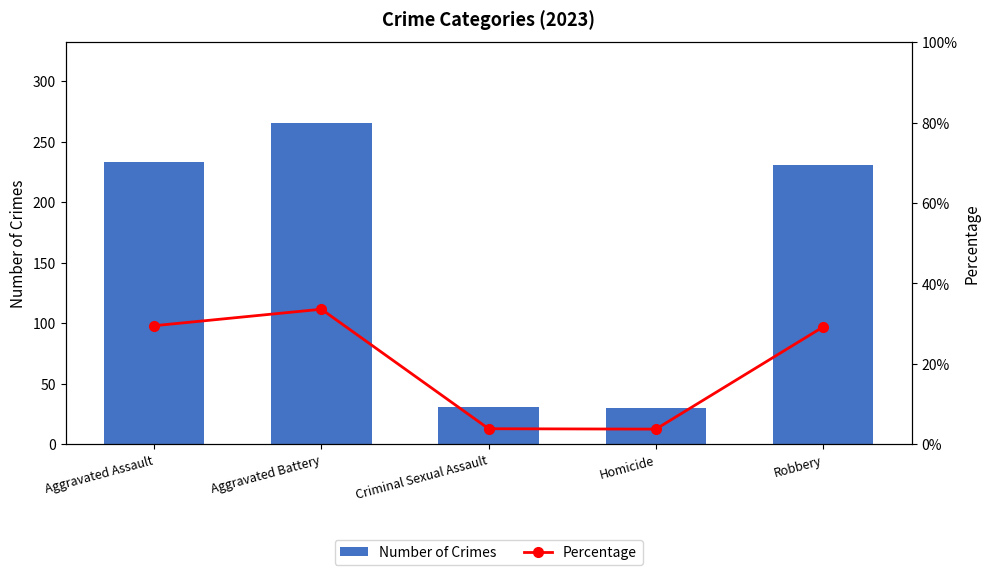

What is the value of the Percentage bar at the 4th from the left?

3.8